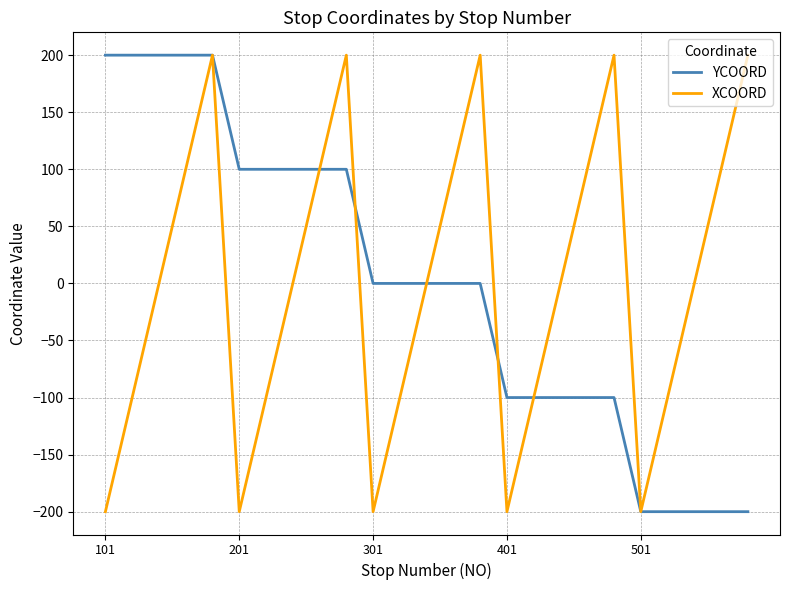

What is the minimum value for YCOORD?

-200